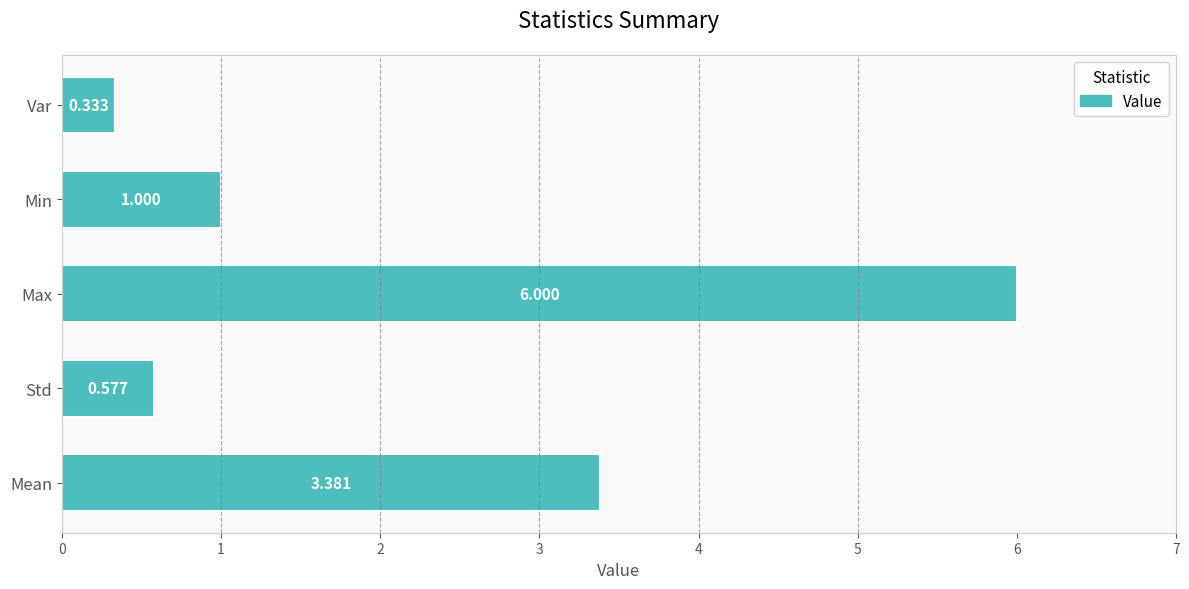

Rank the categories by value from lowest to highest.

Var, Std, Min, Mean, Max